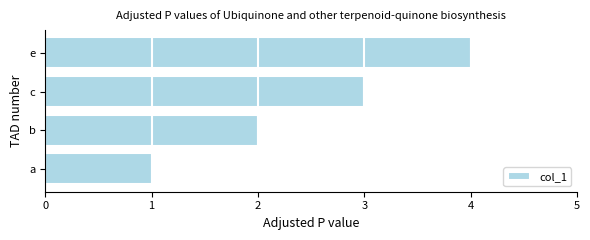

Rank the categories by value from lowest to highest.

a, b, c, e